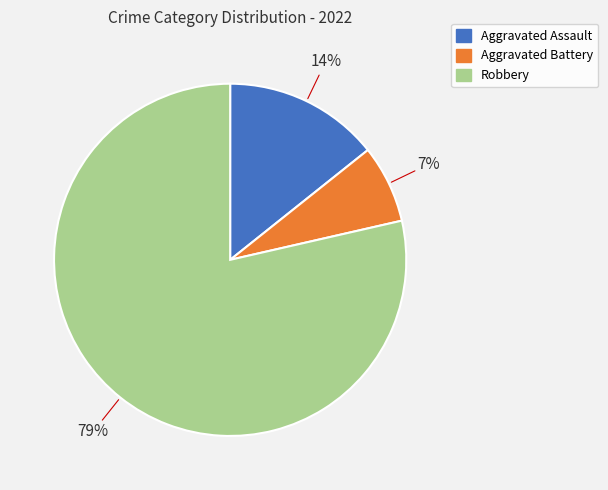

Is the sum of Aggravated Battery and Robbery greater than half?

Yes